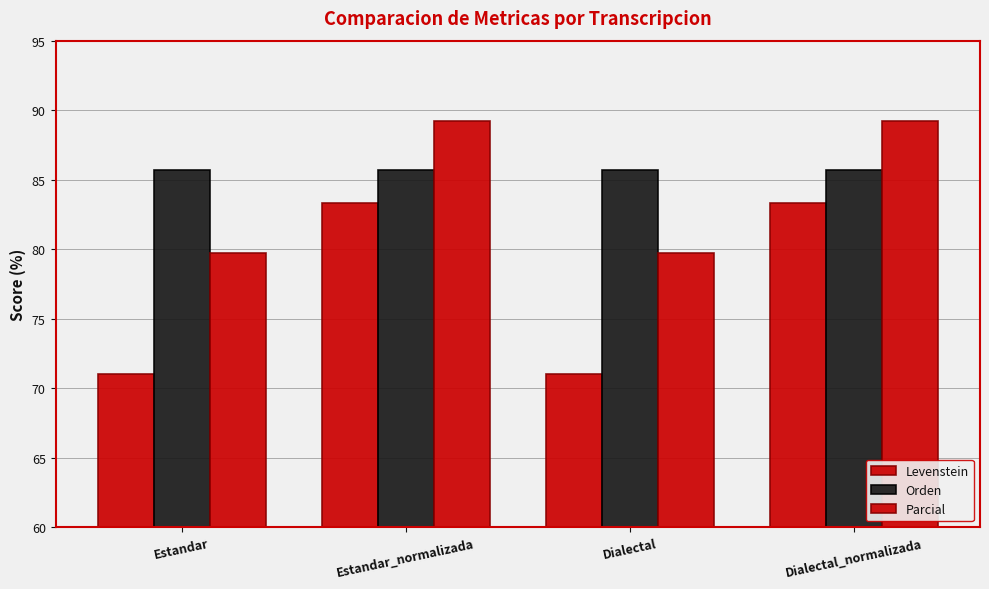

How many categories are shown in the chart?

4